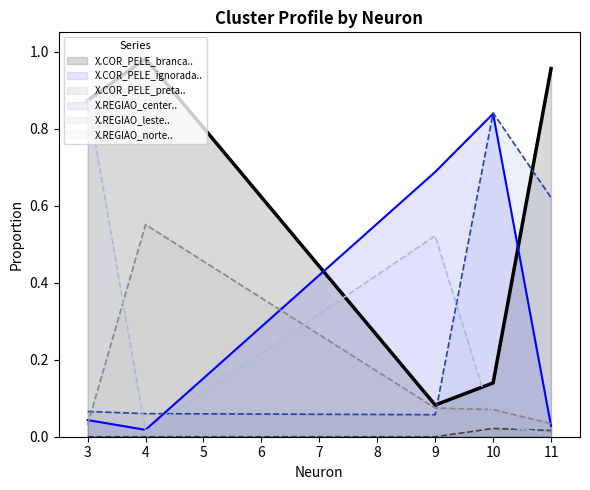

True or false: X.REGIAO_norte.. has more than 1 interior local peaks.

False